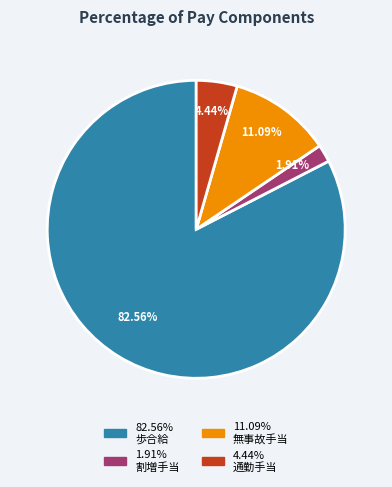

Is there a majority slice in this chart?

Yes